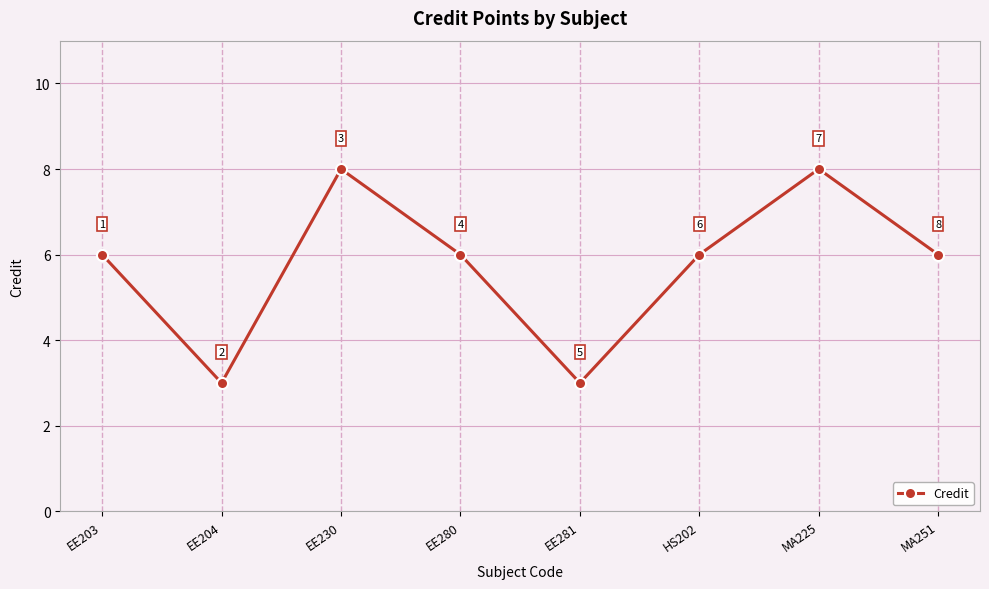

What is the approximate value at HS202?

6